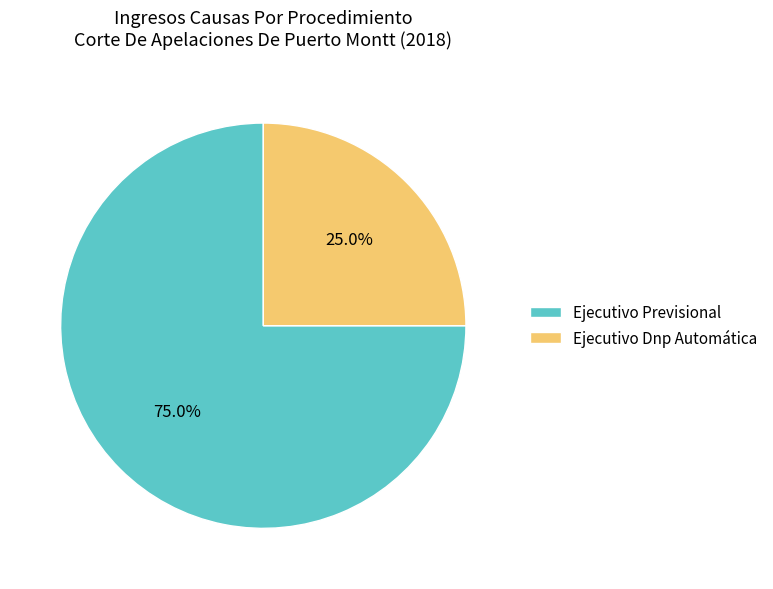

To the nearest percent, what portion does Ejecutivo Dnp Automática represent?

25%